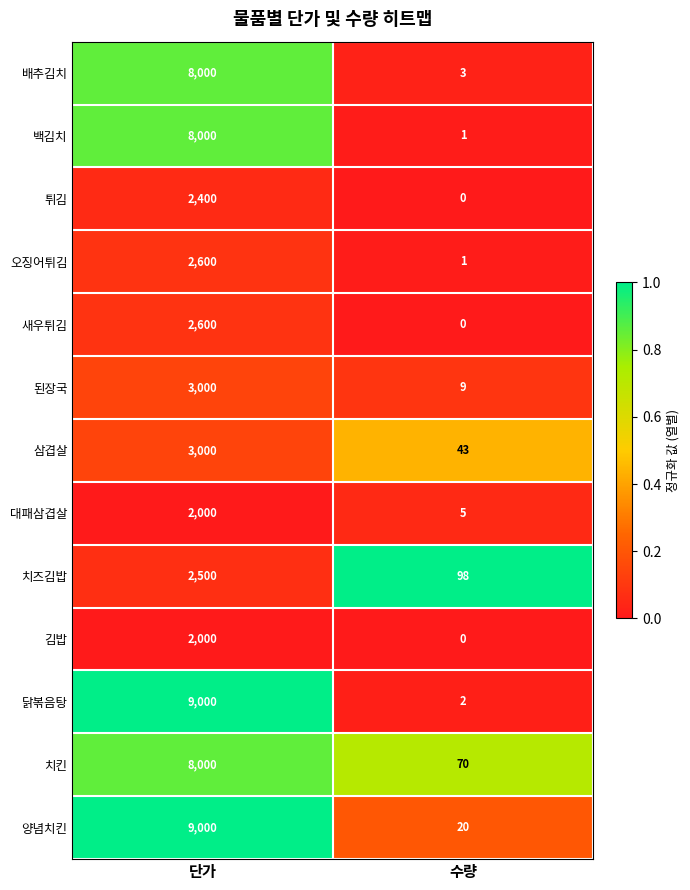

Rank the categories by 새우튀김 value from highest to lowest.

단가, 수량